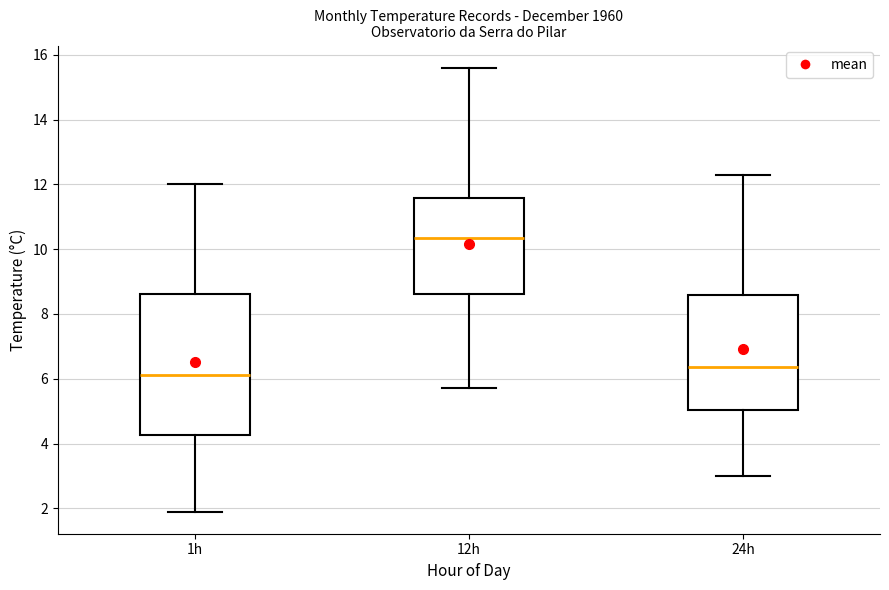

Where is the lower edge of the box for 12h on the y-axis? The values are not printed on the chart, so give them approximately, as read against the axis.

8.6